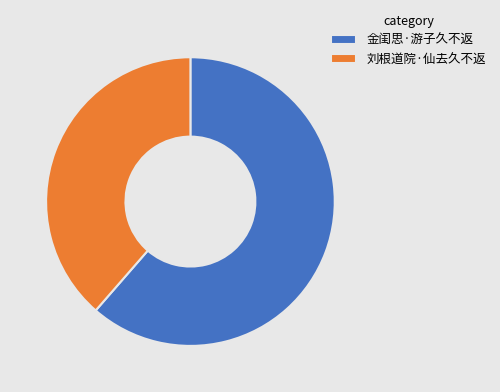

How many slices are in this pie chart?

2